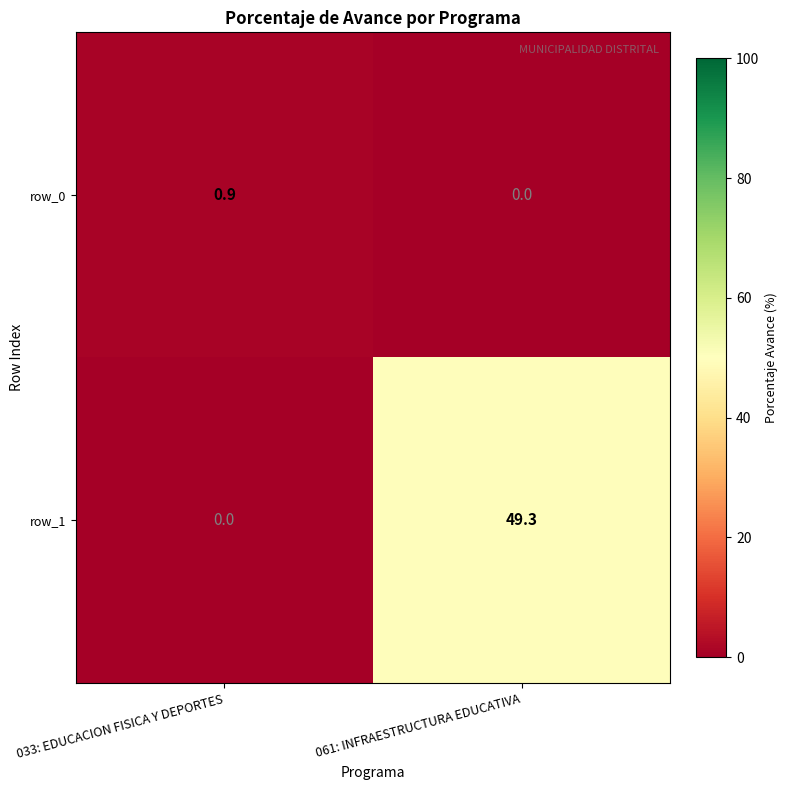

At which category does the chart reach its peak across all series?

061: INFRAESTRUCTURA EDUCATIVA